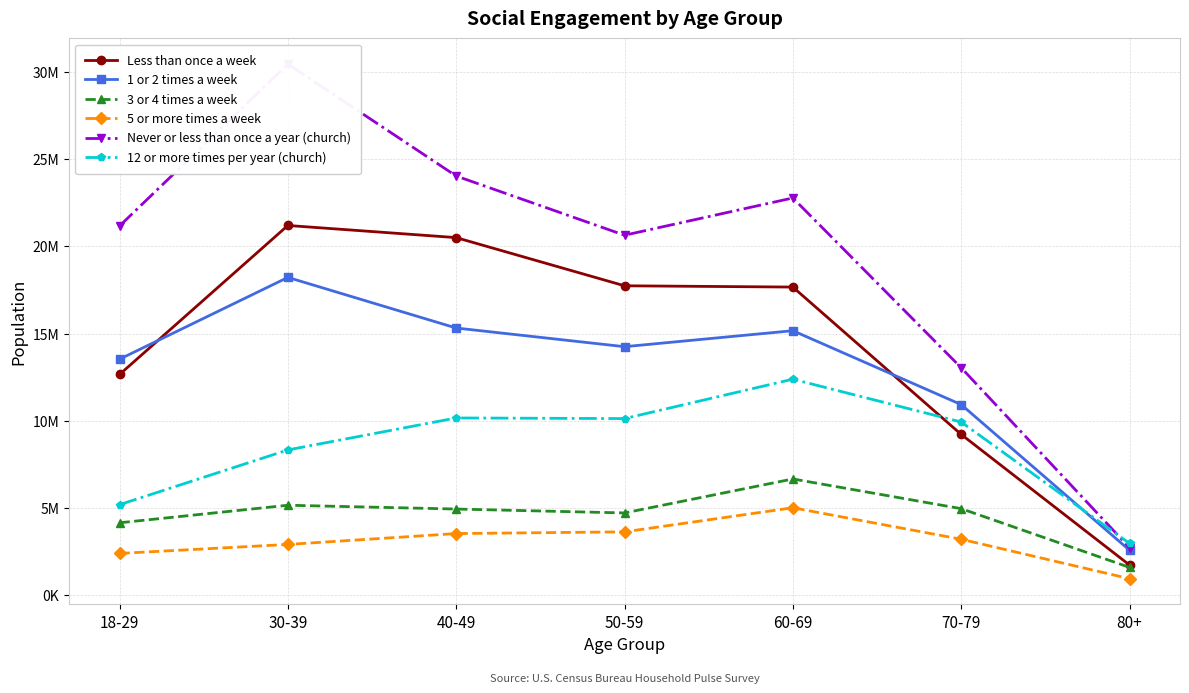

True or false: 5 or more times a week has a value of 5015056 at 60-69.

True